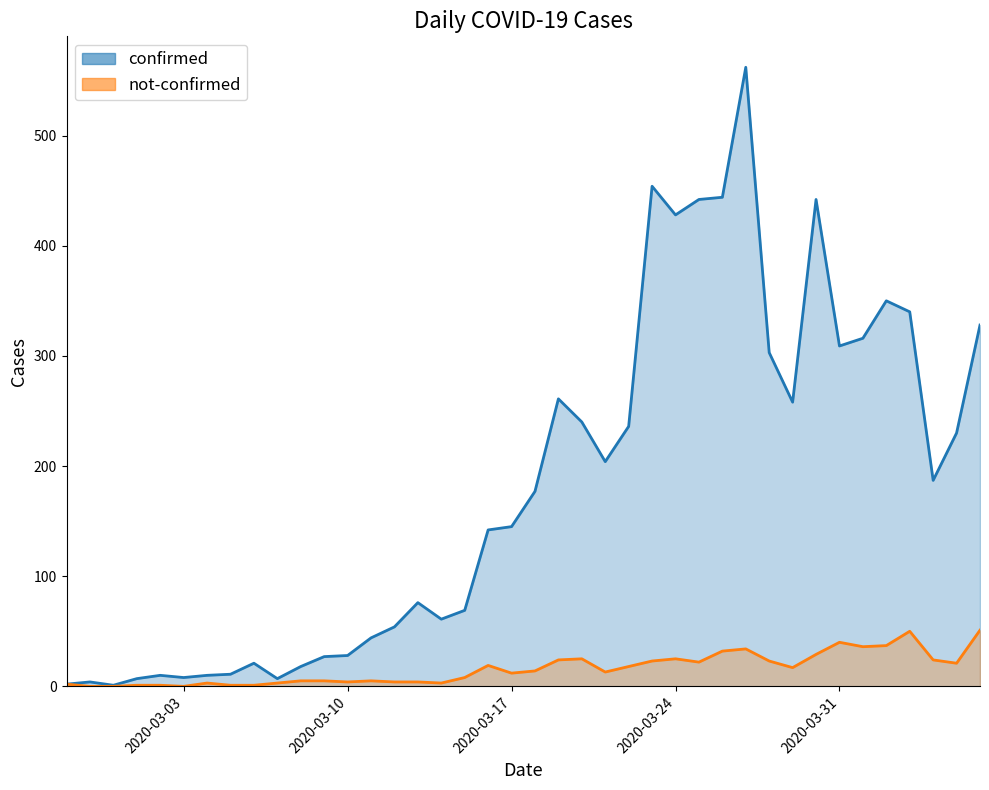

List the labels in order of not-confirmed value, largest first.

2020-04-06, 2020-04-03, 2020-03-31, 2020-04-02, 2020-04-01, 2020-03-27, 2020-03-26, 2020-03-30, 2020-03-20, 2020-03-24, 2020-03-19, 2020-04-04, 2020-03-23, 2020-03-28, 2020-03-25, 2020-04-05, 2020-03-16, 2020-03-22, 2020-03-29, 2020-03-18, 2020-03-21, 2020-03-17, 2020-03-15, 2020-03-08, 2020-03-09, 2020-03-11, 2020-03-10, 2020-03-12, 2020-03-13, 2020-03-04, 2020-03-07, 2020-03-14, 2020-02-27, 2020-03-01, 2020-03-02, 2020-03-05, 2020-03-06, 2020-02-28, 2020-02-29, 2020-03-03